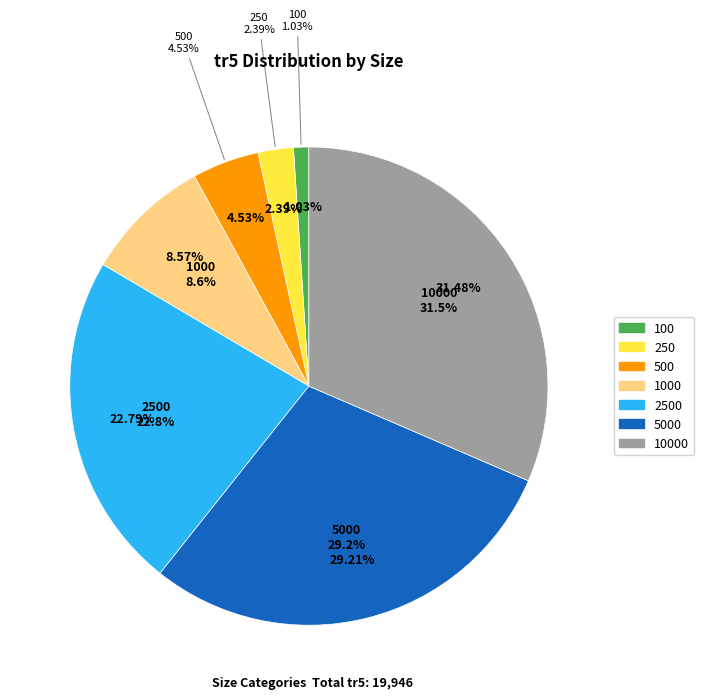

Between 250 and 100, which is larger?

250